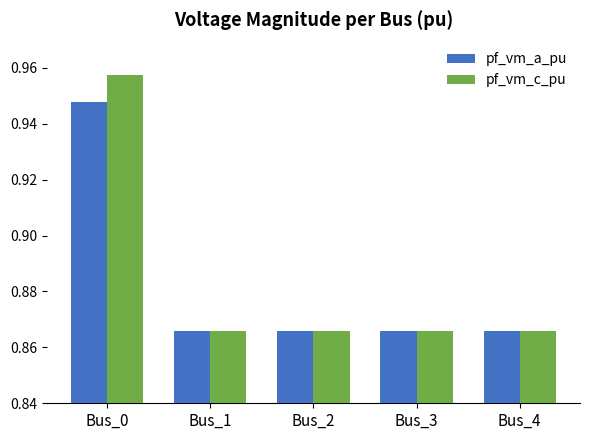

Count the pf_vm_c_pu values in the range 0 to 1.

5